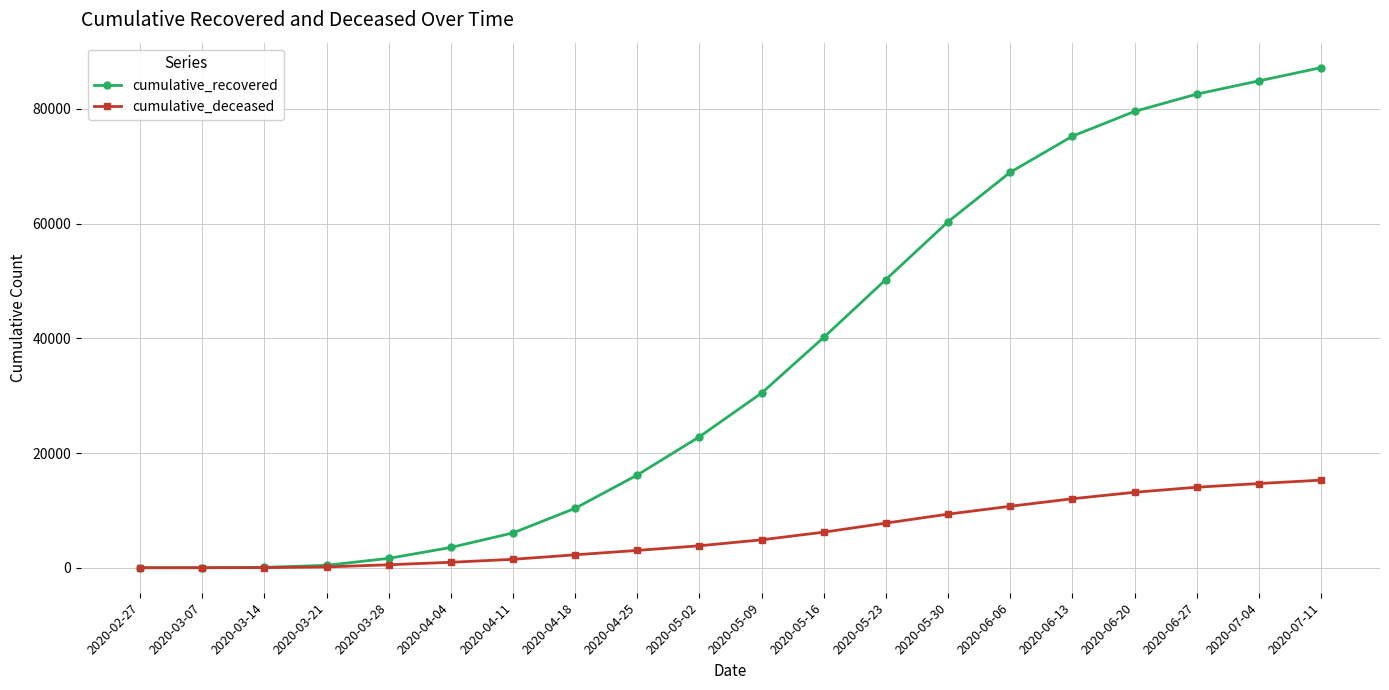

Between 2020-06-06 and 2020-07-04, which series saw the biggest shift?

cumulative_recovered